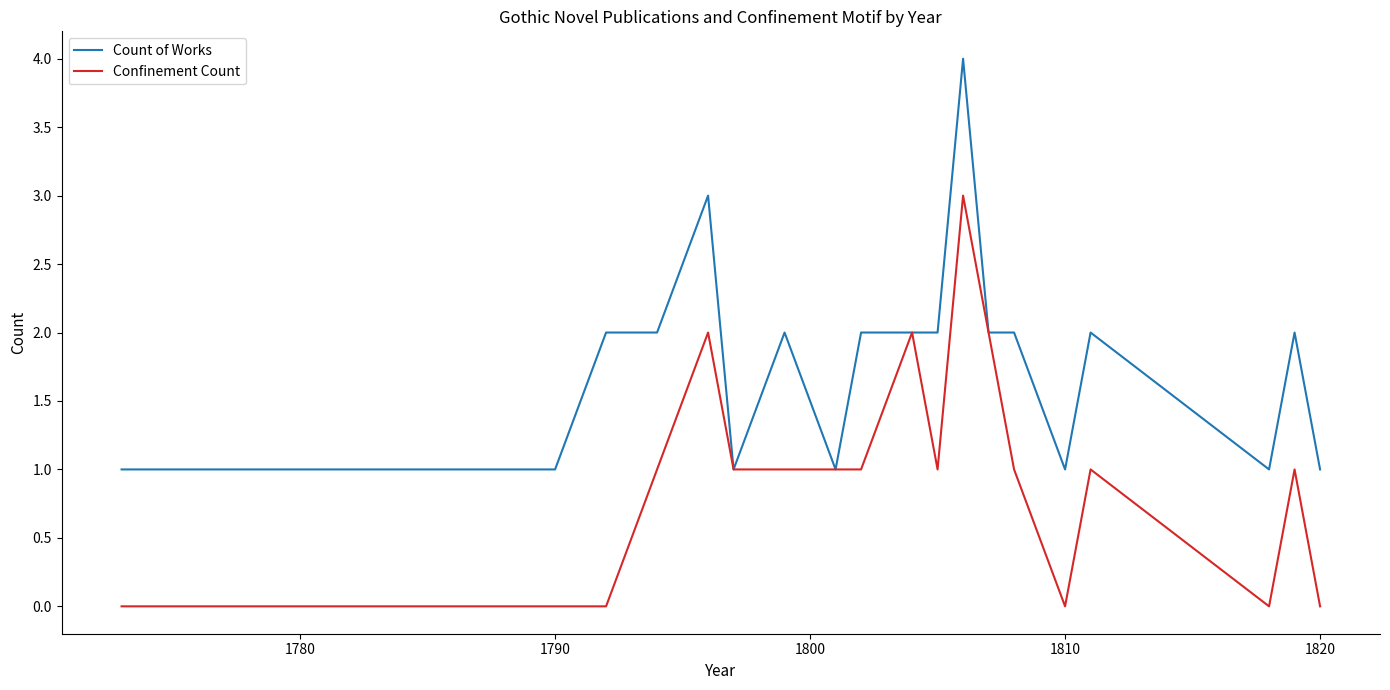

What is the maximum value shown in the chart?

4